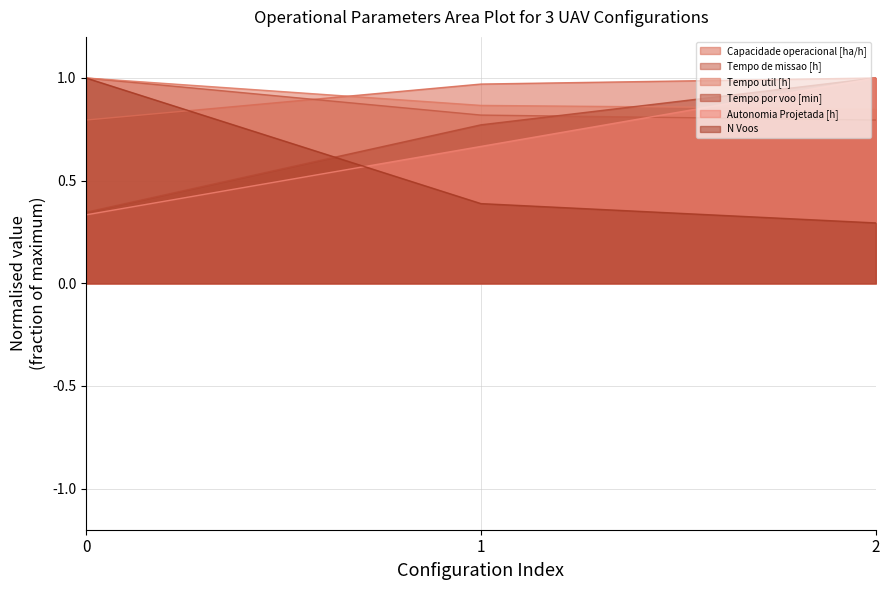

True or false: Capacidade operacional [ha/h] has a value of 1.5 at 1.

False